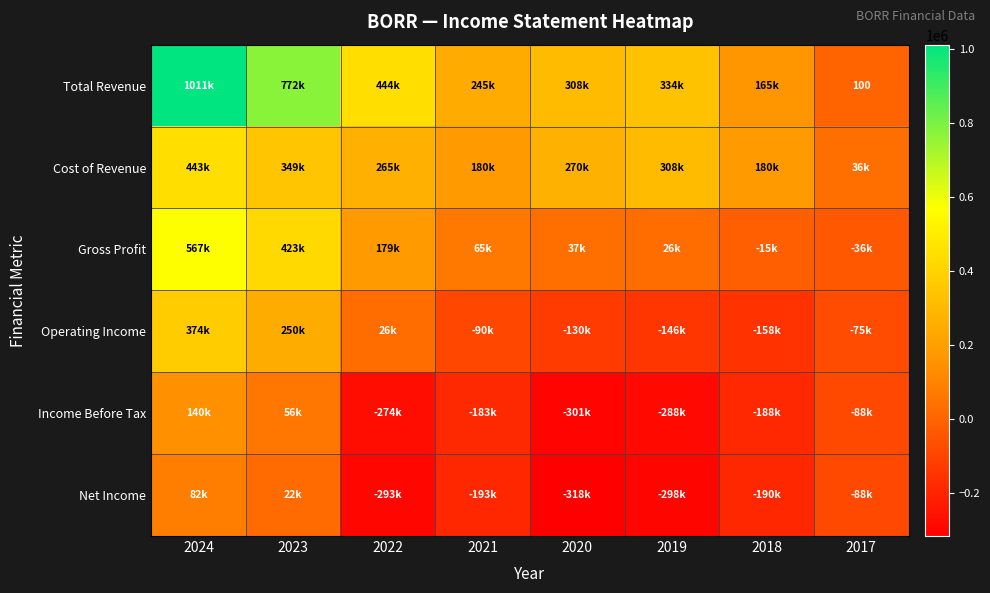

Which category has the lowest value across all series?

2020